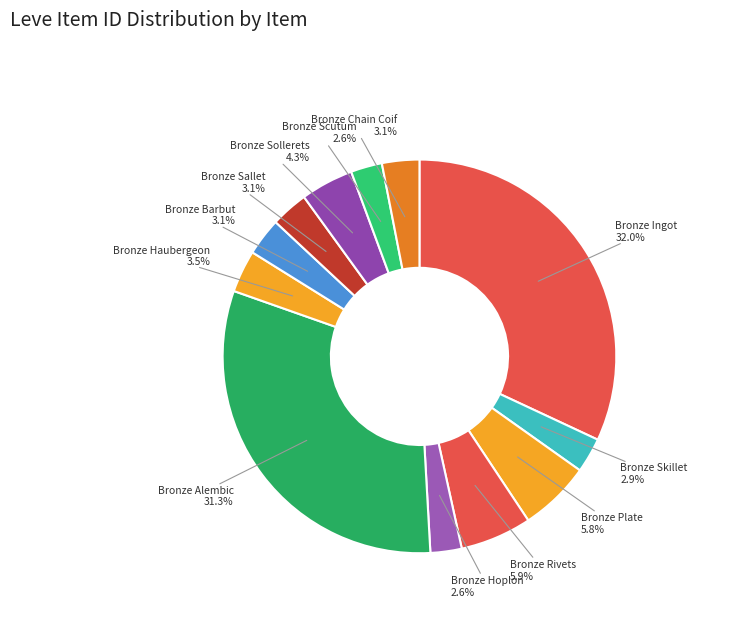

Approximately how many times larger is the value at Bronze Sollerets compared to Bronze Chain Coif?

1.4